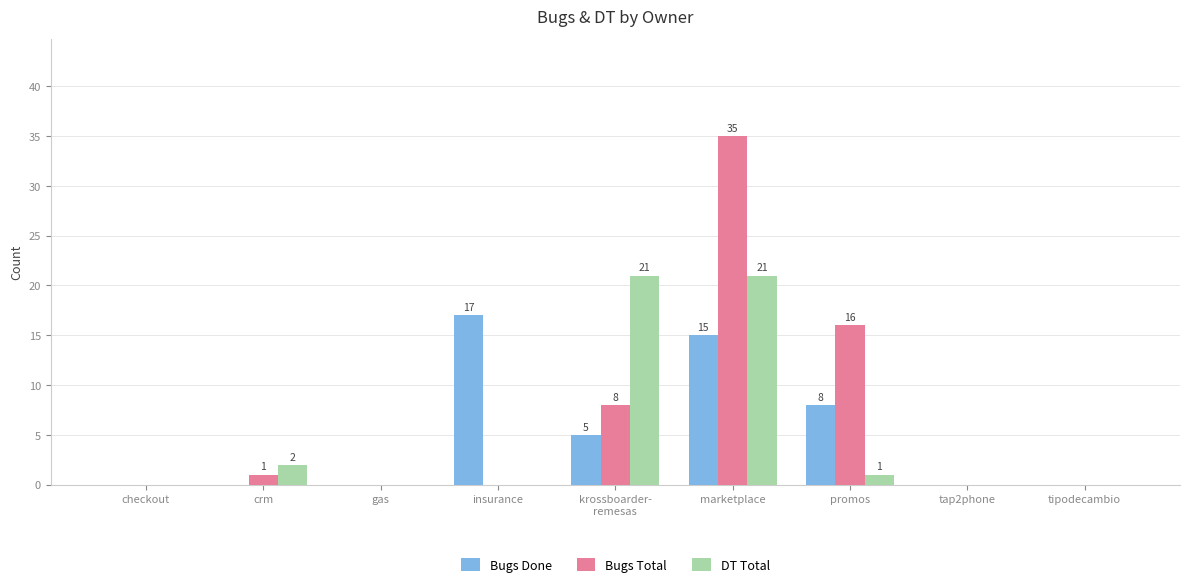

What is the spread (max minus min) of values at krossboarder-
remesas?

16